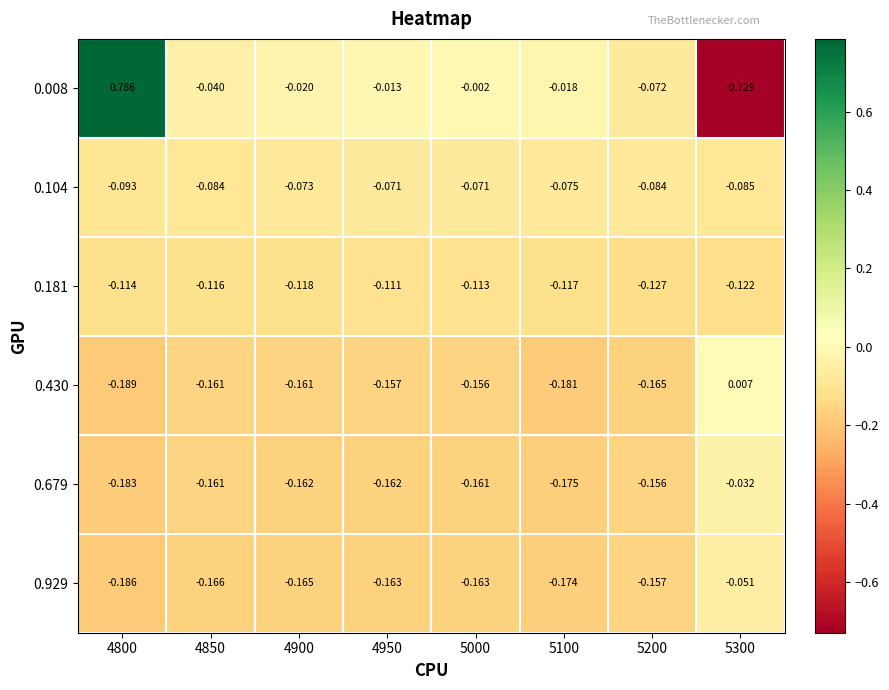

Is the value of 0.929 at 5000 greater than the value of 0.679 at 4850?

No